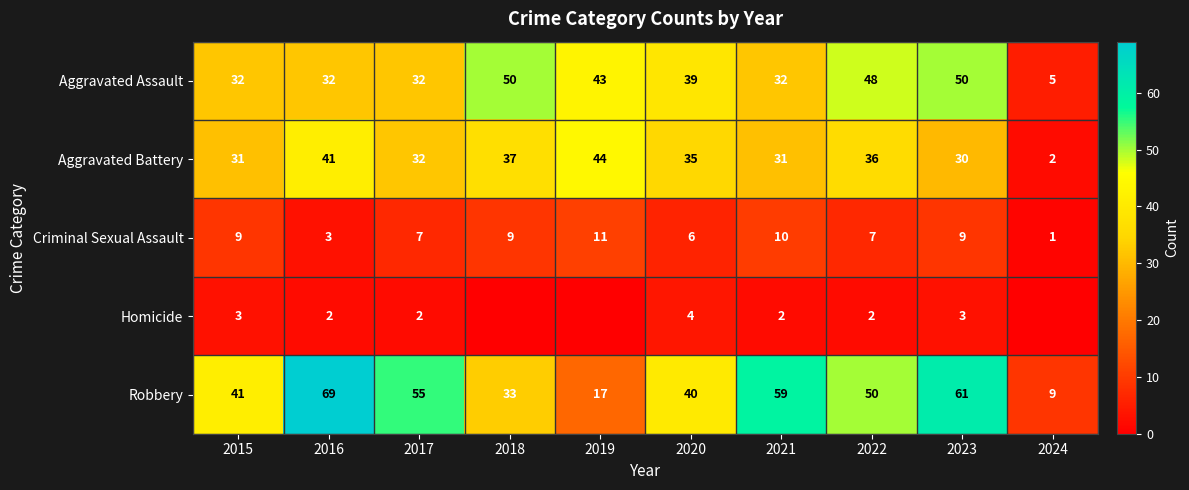

Is the value of Robbery at 2021 greater than the value of Aggravated Assault at 2015?

Yes